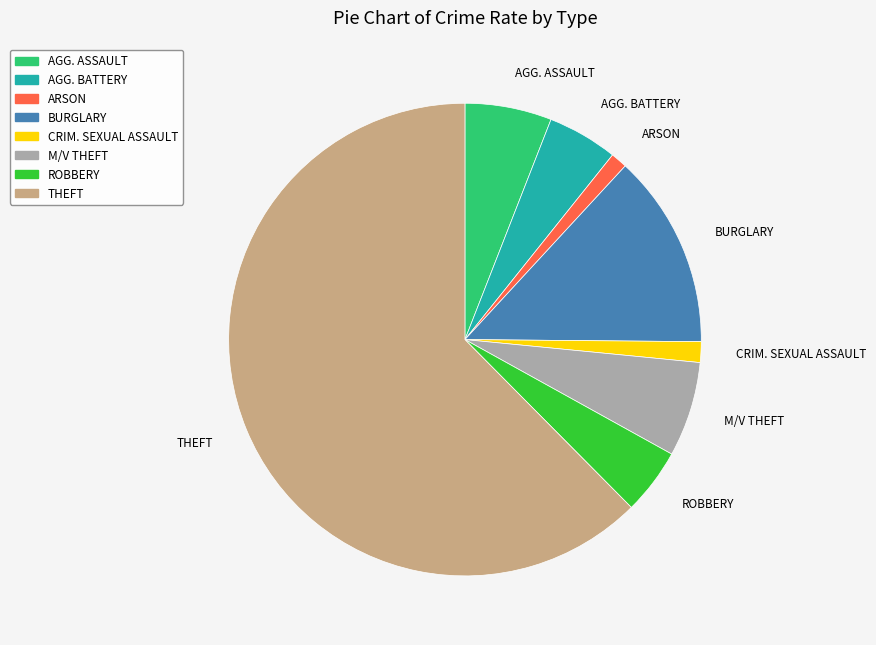

Is there any slice that represents more than half of the pie?

Yes